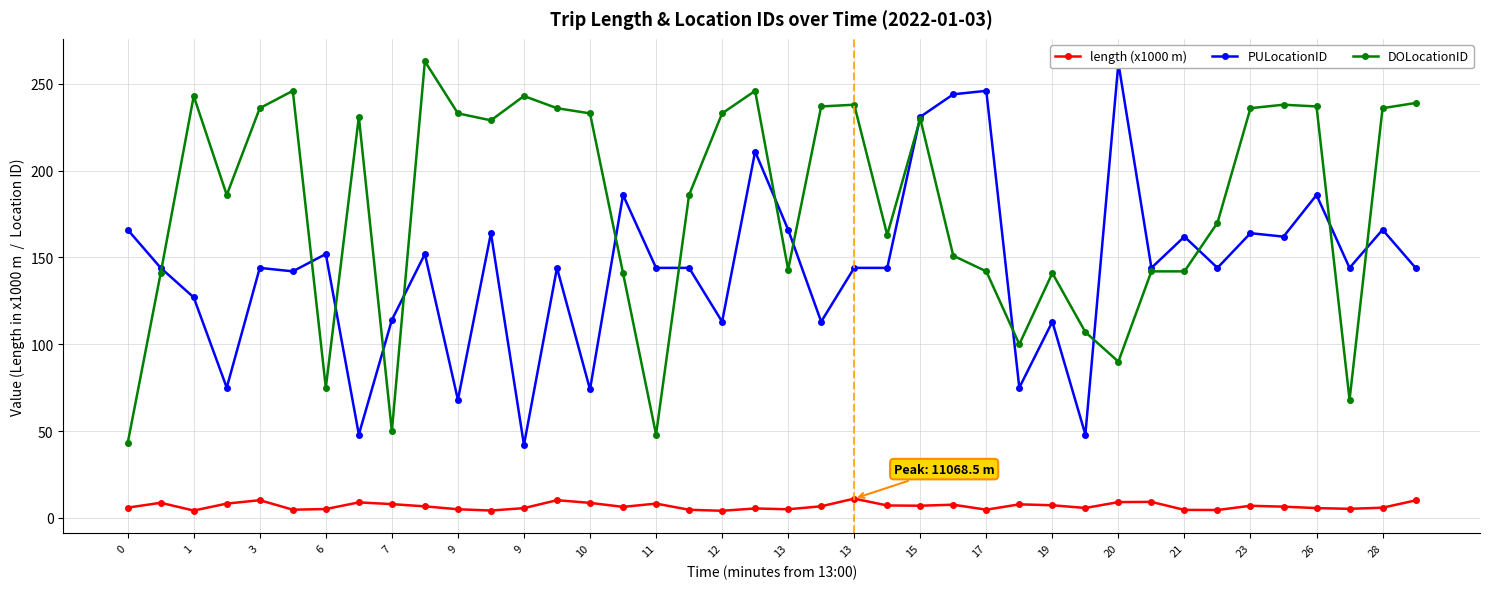

Is this an area chart (filled region under the line)?

No